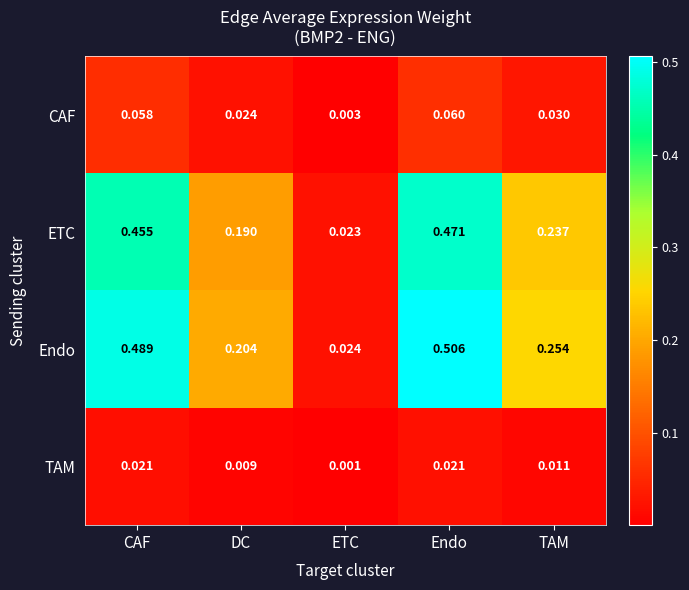

Which series changed the most between DC and Endo?

Endo